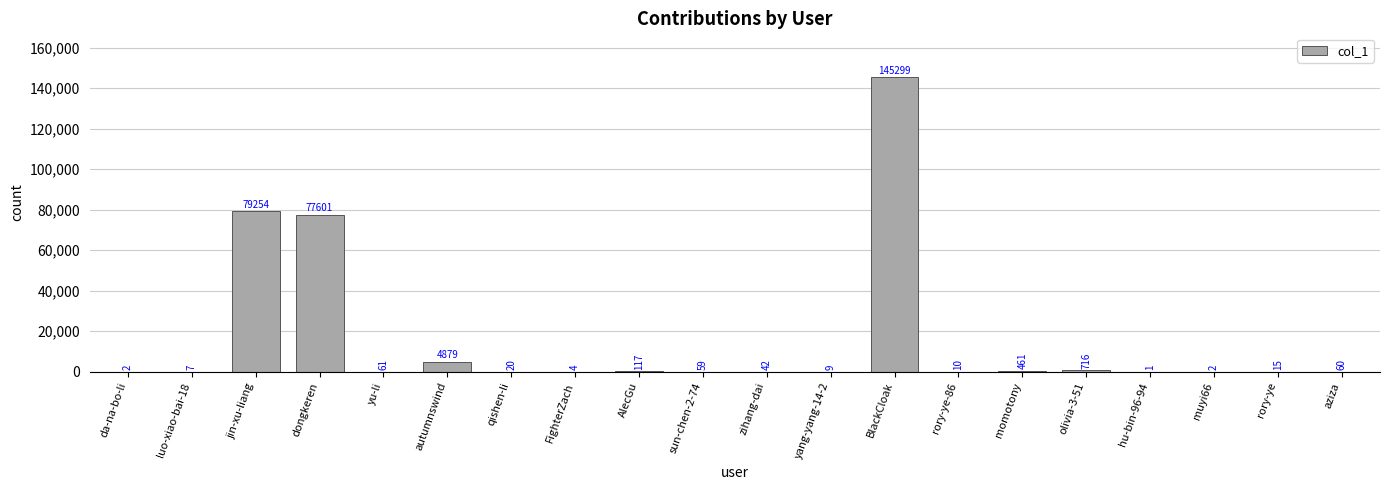

How many categories are shown in the chart?

20